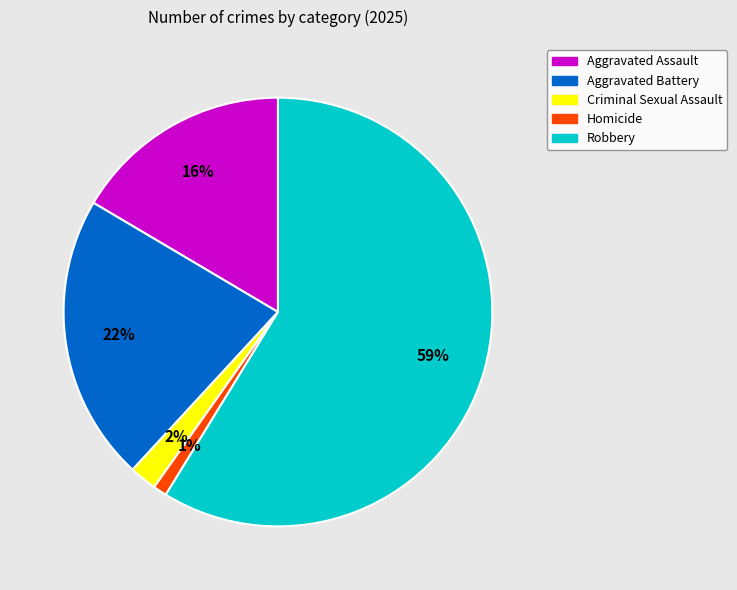

To the nearest percent, what is the difference between the largest and smallest slice percentages?

58%